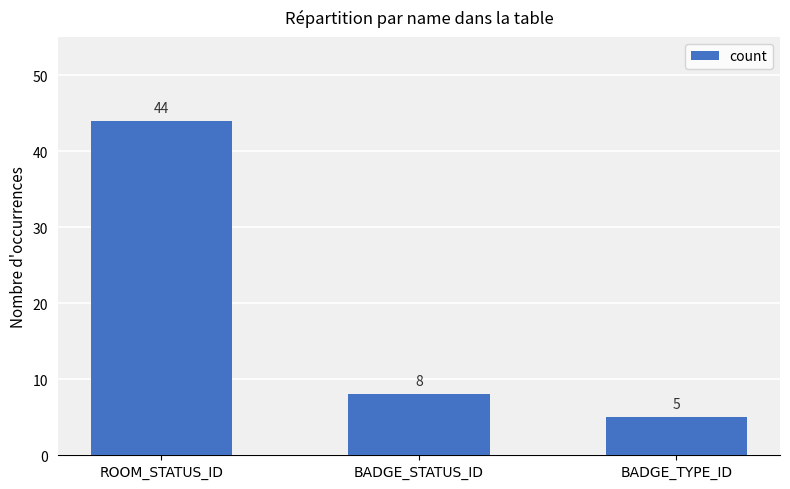

Rank the categories by value from highest to lowest.

ROOM_STATUS_ID, BADGE_STATUS_ID, BADGE_TYPE_ID